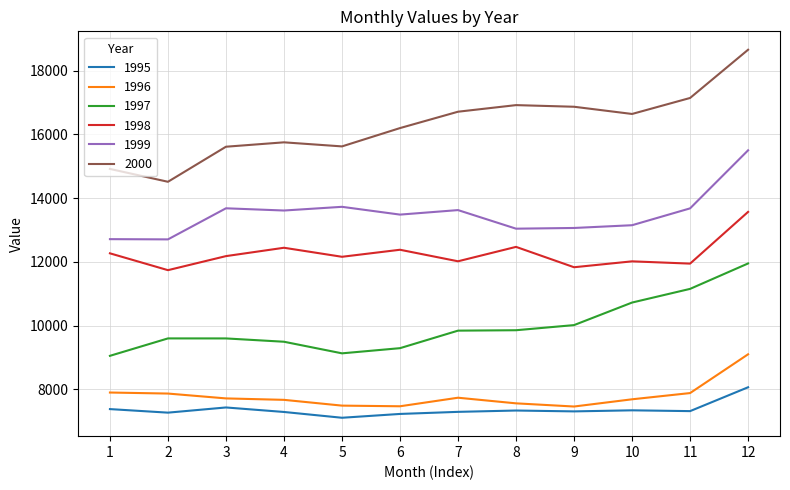

The value of 1999 at 1 is 19265.6. True or false?

False